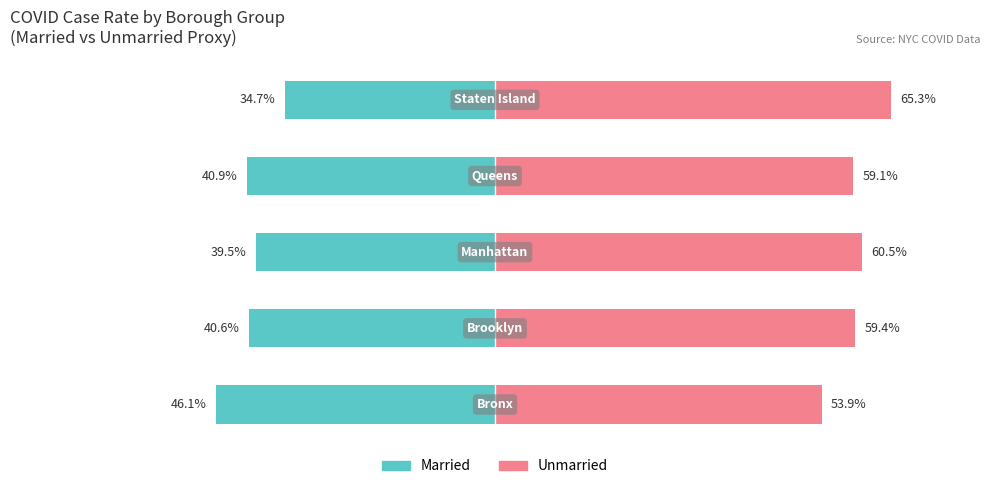

Reading right to left, transcribe all the data shown in this chart.

Married: 4=-34.7	3=-40.9	2=-39.5	1=-40.6	0=-46.1
Unmarried: 4=65.3	3=59.1	2=60.5	1=59.4	0=53.9